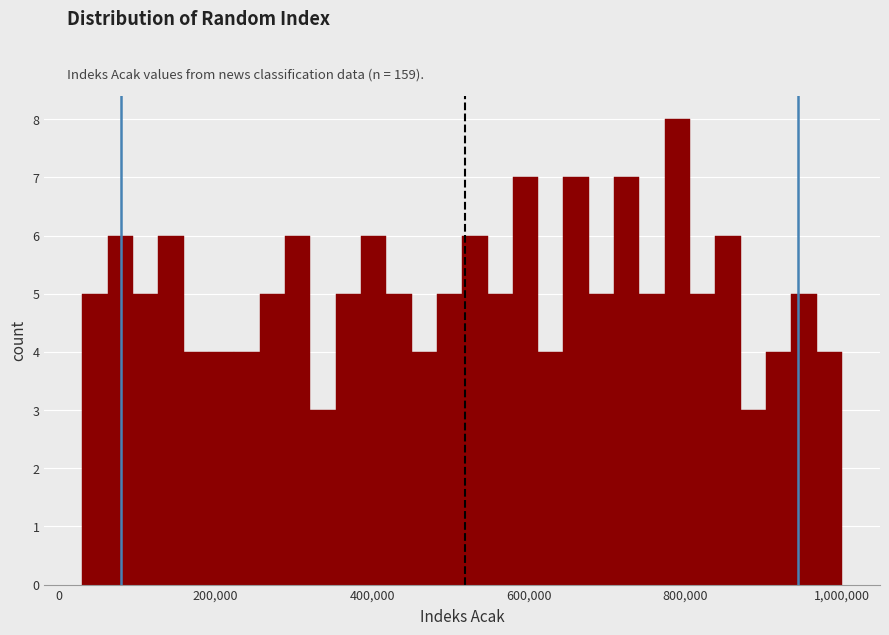

Around what value on the x-axis is the tallest bar? Give the approximate position of its centre, as read against the axis.

780000